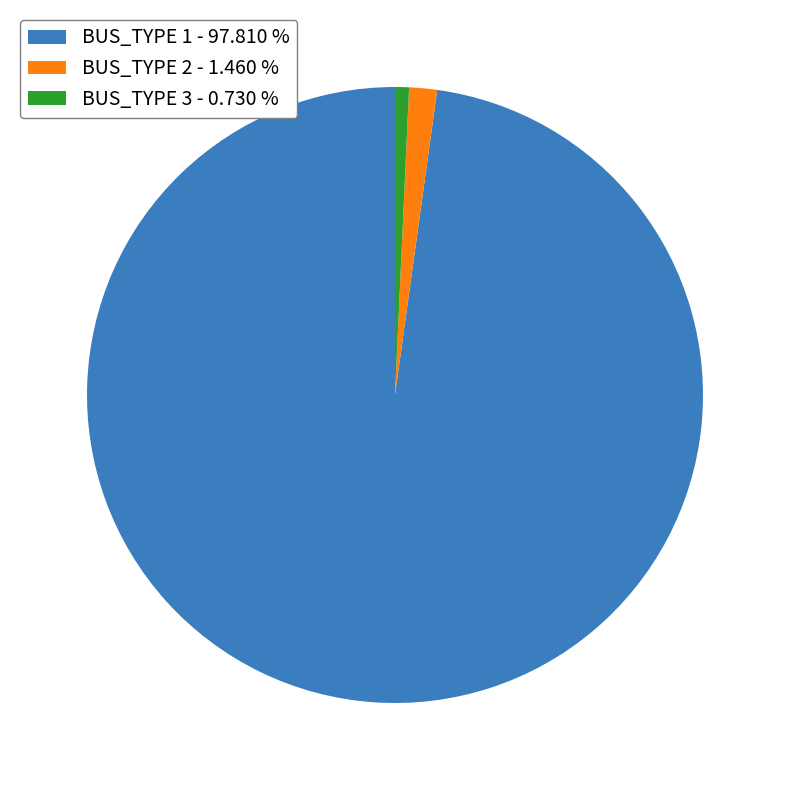

Combined, do BUS_TYPE 1 - 97.810 % and BUS_TYPE 2 - 1.460 % account for over 50%?

Yes